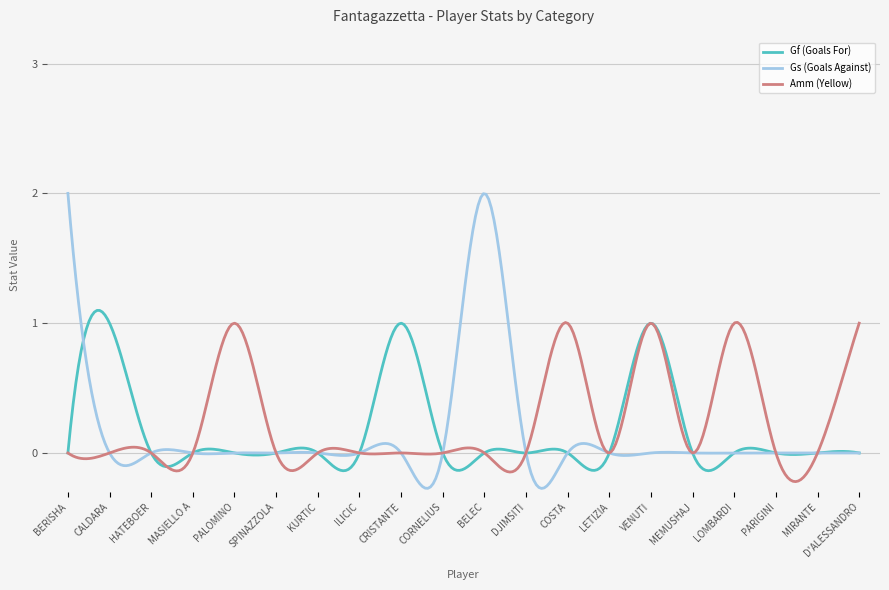

Which series has the widest spread of values?

Gs (Goals Against)